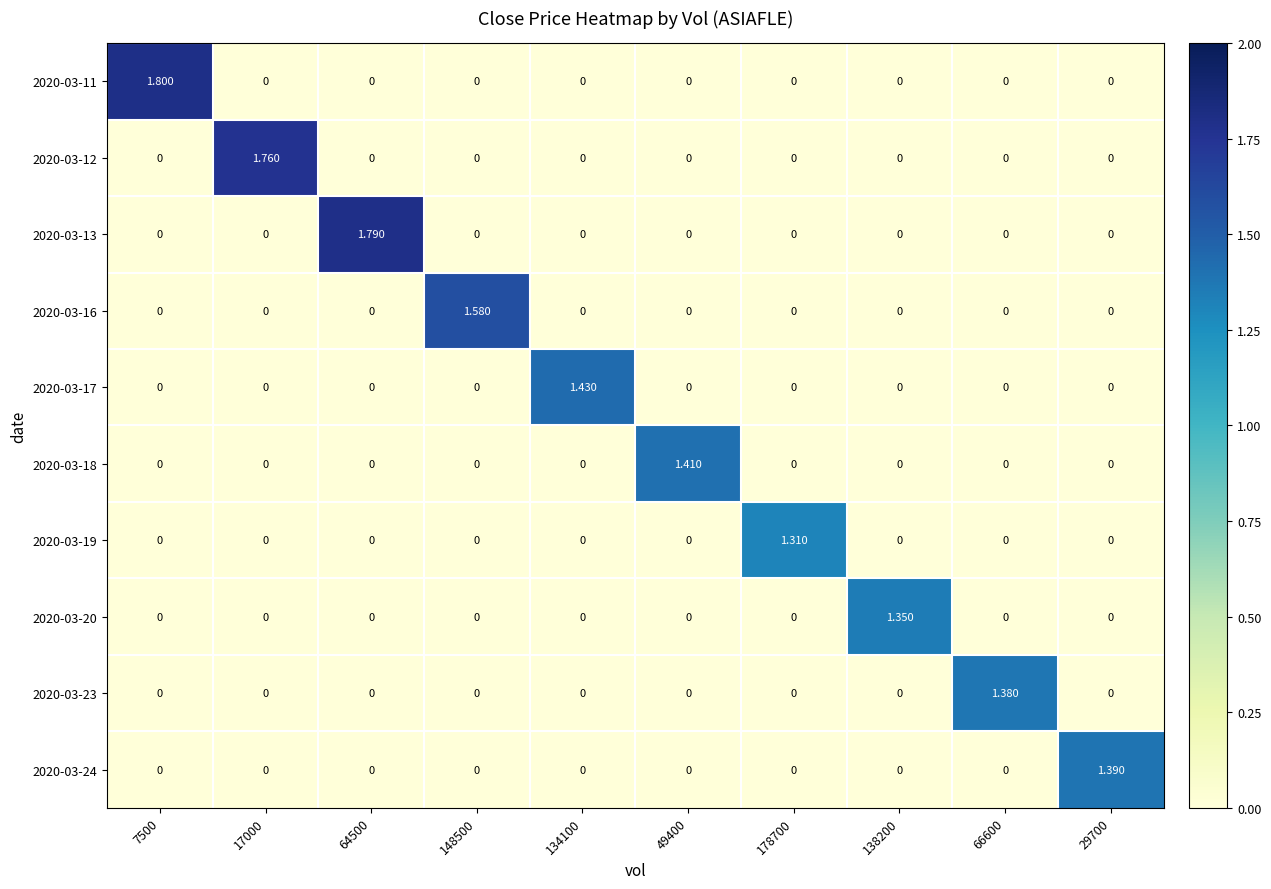

Reading left to right, list all the values displayed in this chart.

2020-03-11: 7500=1.8	17000=0.0	64500=0.0	148500=0.0	134100=0.0	49400=0.0	178700=0.0	138200=0.0	66600=0.0	29700=0.0
2020-03-12: 7500=0.0	17000=1.8	64500=0.0	148500=0.0	134100=0.0	49400=0.0	178700=0.0	138200=0.0	66600=0.0	29700=0.0
2020-03-13: 7500=0.0	17000=0.0	64500=1.8	148500=0.0	134100=0.0	49400=0.0	178700=0.0	138200=0.0	66600=0.0	29700=0.0
2020-03-16: 7500=0.0	17000=0.0	64500=0.0	148500=1.6	134100=0.0	49400=0.0	178700=0.0	138200=0.0	66600=0.0	29700=0.0
2020-03-17: 7500=0.0	17000=0.0	64500=0.0	148500=0.0	134100=1.4	49400=0.0	178700=0.0	138200=0.0	66600=0.0	29700=0.0
2020-03-18: 7500=0.0	17000=0.0	64500=0.0	148500=0.0	134100=0.0	49400=1.4	178700=0.0	138200=0.0	66600=0.0	29700=0.0
2020-03-19: 7500=0.0	17000=0.0	64500=0.0	148500=0.0	134100=0.0	49400=0.0	178700=1.3	138200=0.0	66600=0.0	29700=0.0
2020-03-20: 7500=0.0	17000=0.0	64500=0.0	148500=0.0	134100=0.0	49400=0.0	178700=0.0	138200=1.4	66600=0.0	29700=0.0
2020-03-23: 7500=0.0	17000=0.0	64500=0.0	148500=0.0	134100=0.0	49400=0.0	178700=0.0	138200=0.0	66600=1.4	29700=0.0
2020-03-24: 7500=0.0	17000=0.0	64500=0.0	148500=0.0	134100=0.0	49400=0.0	178700=0.0	138200=0.0	66600=0.0	29700=1.4